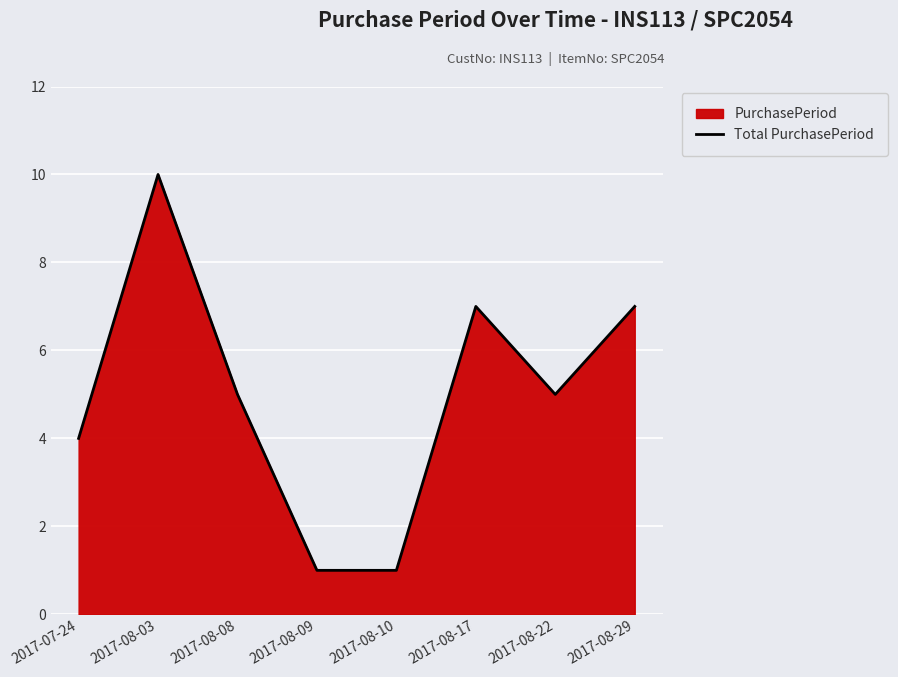

Reading right to left, what are all the values shown in this chart?

7	5	7	1	1	5	10	4